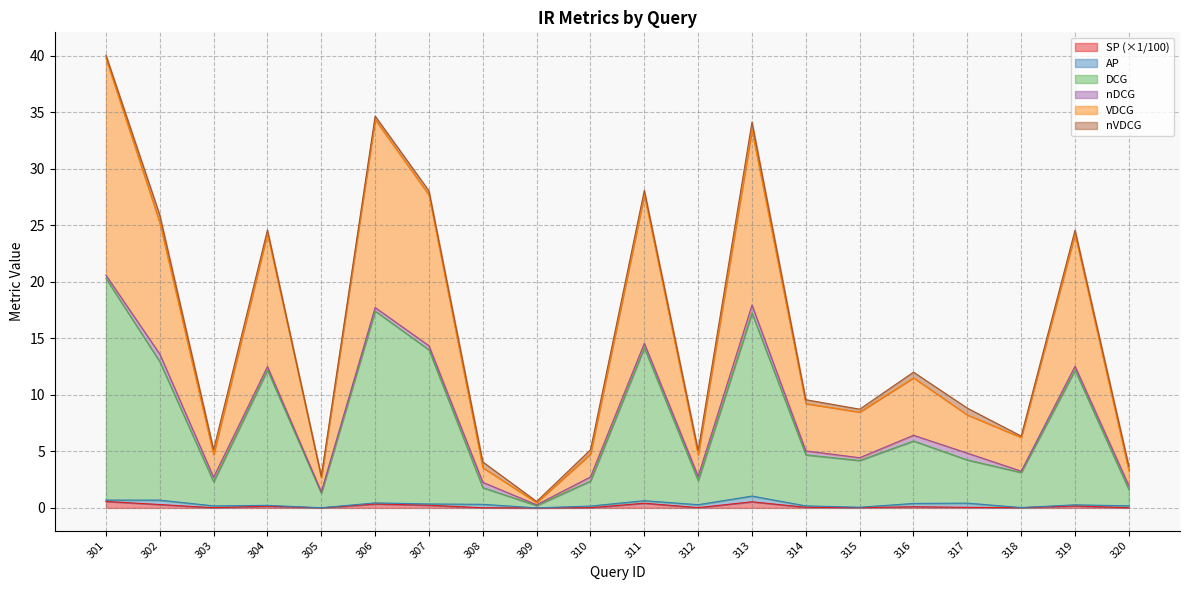

At which category is the sum across all series the highest?

301